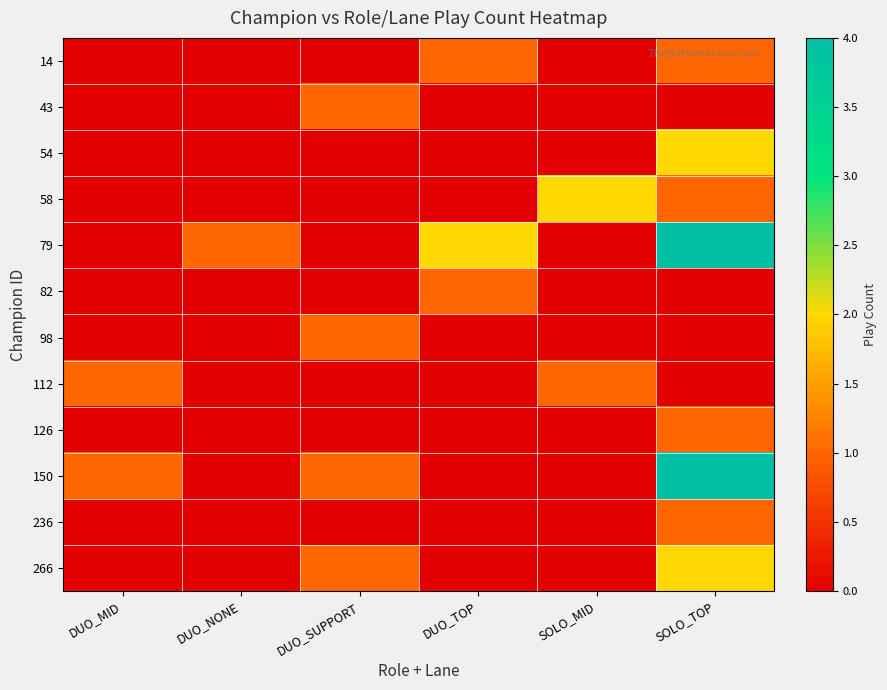

At how many categories does at least one series exceed 1?

3